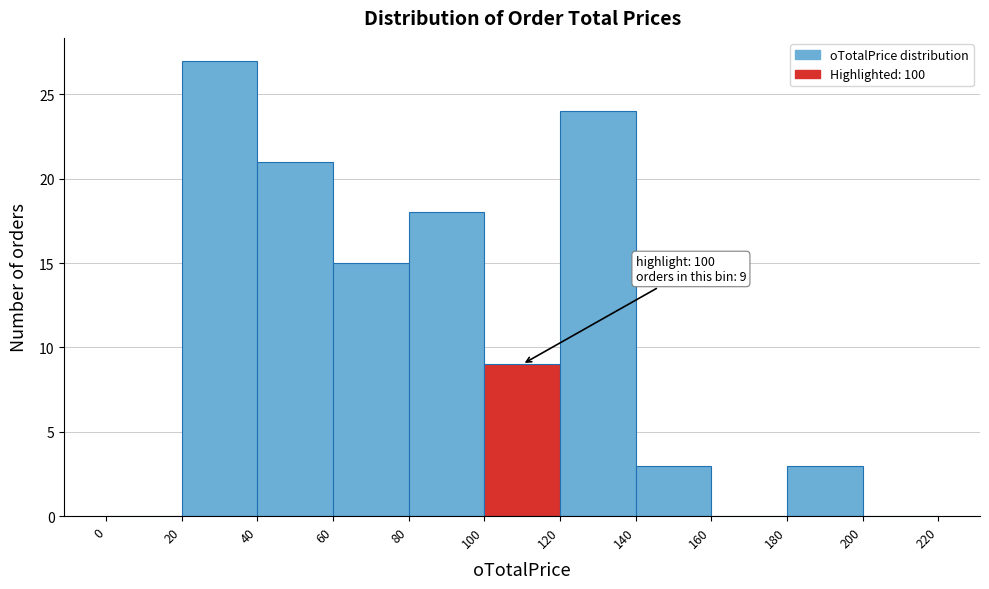

Which range on the x-axis has the tallest bar?

20 to 40